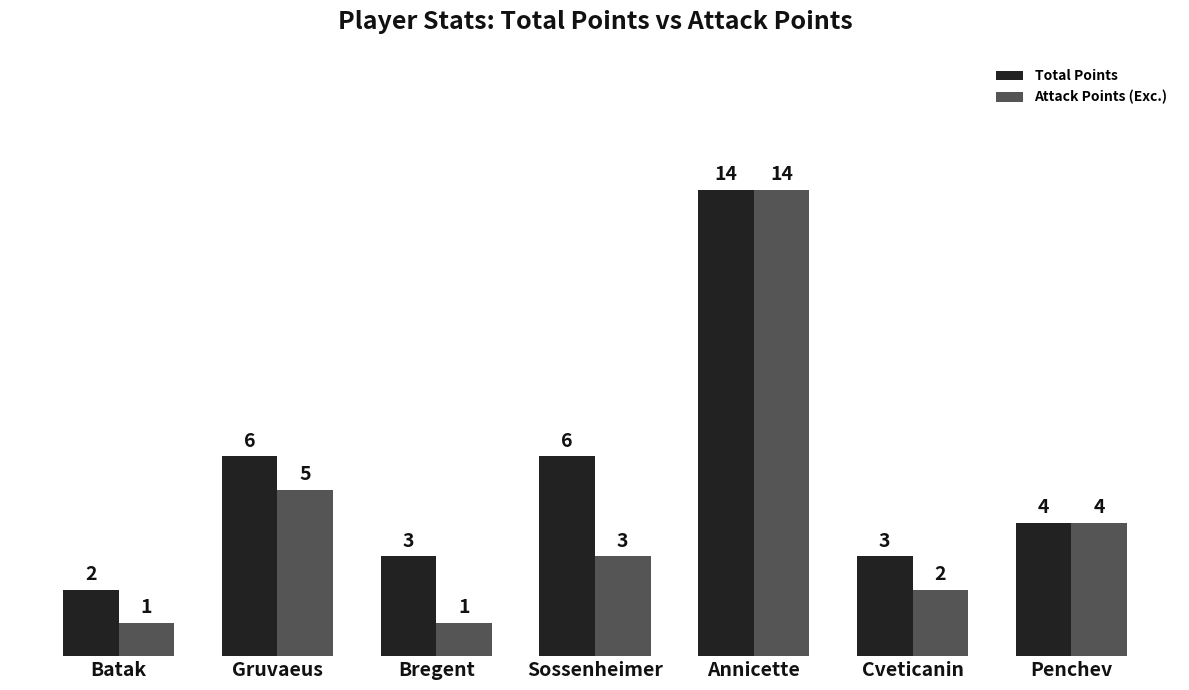

Is it true that Total Points equals 2 at Batak?

True